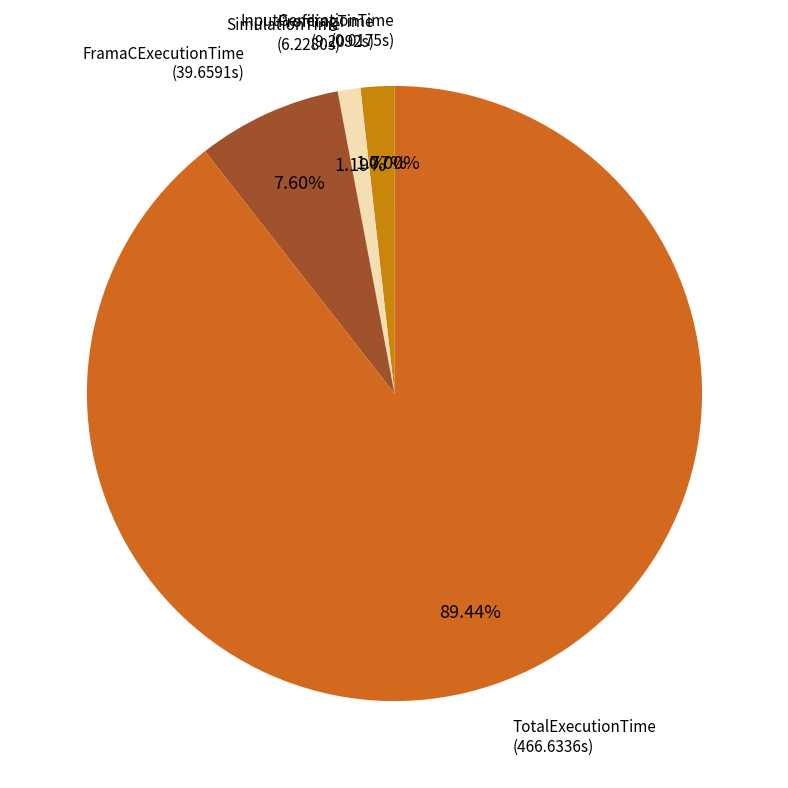

Which category has the smallest portion of the pie?

InputGenerationTime